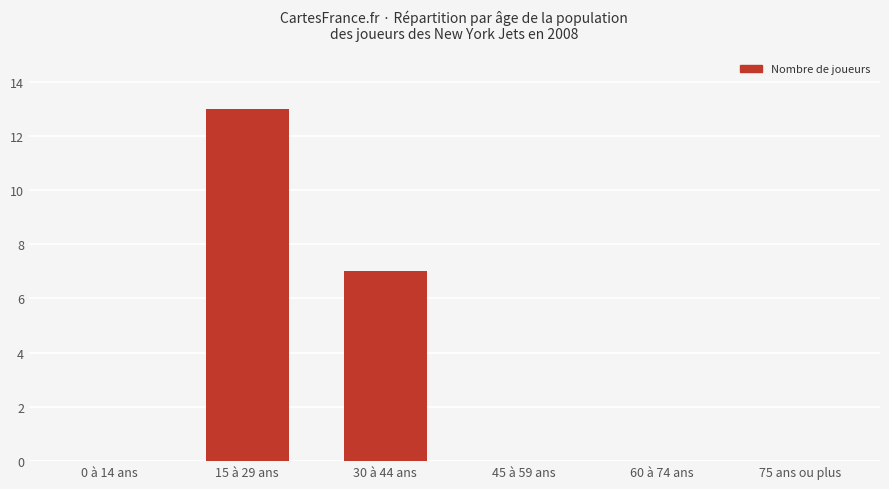

At which category does the chart reach its peak across all series?

15 à 29 ans